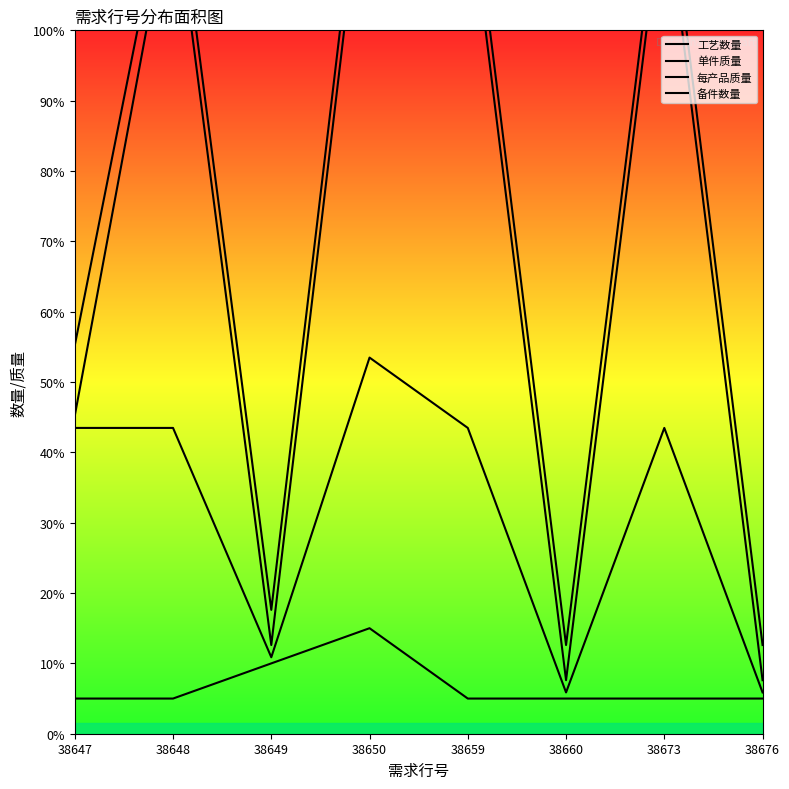

What is the minimum value for 每产品质量?

1.5